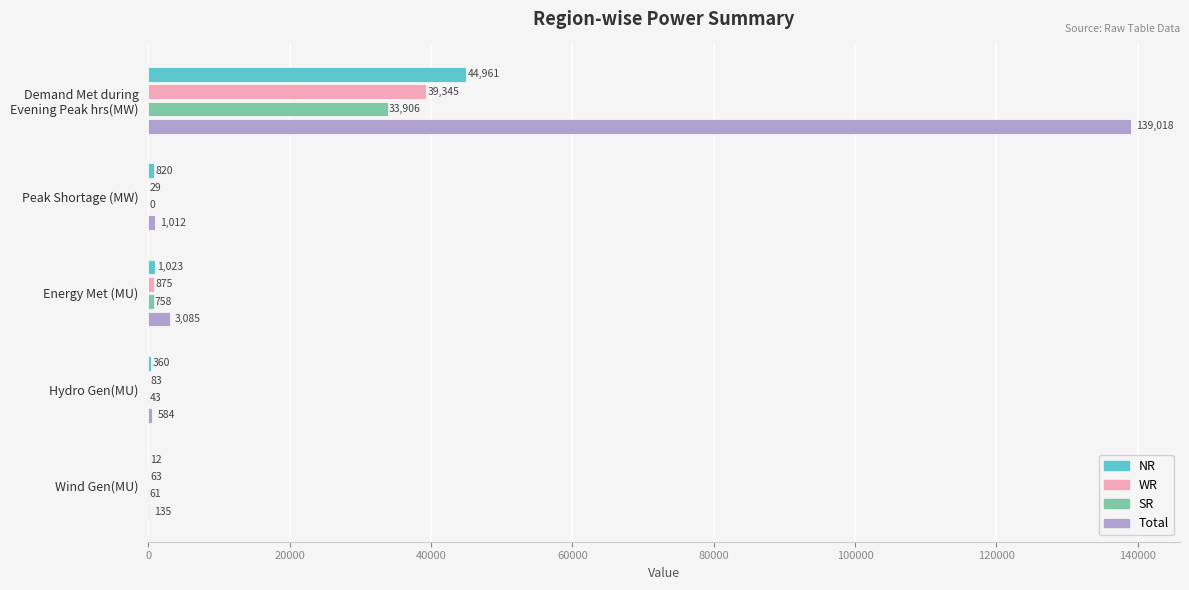

How many categories are shown in the chart?

5